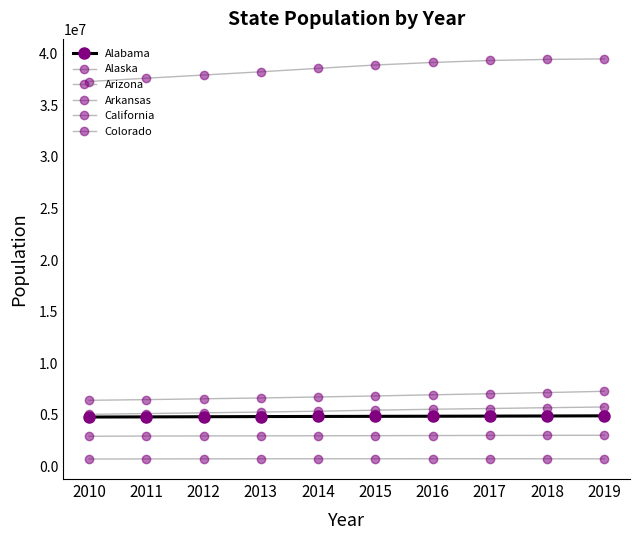

At which category does the chart reach its peak across all series?

2019